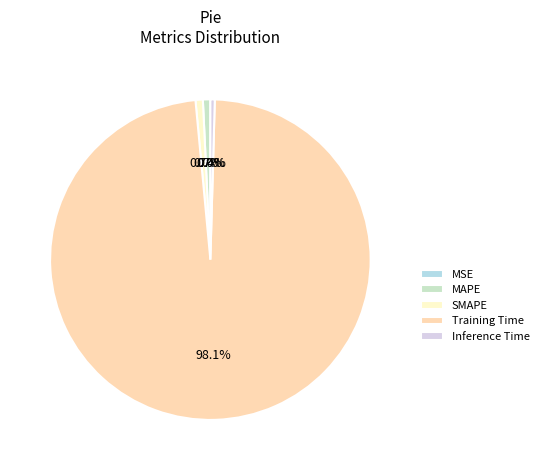

To the nearest percent, what is the difference between the largest and smallest slice percentages?

98%